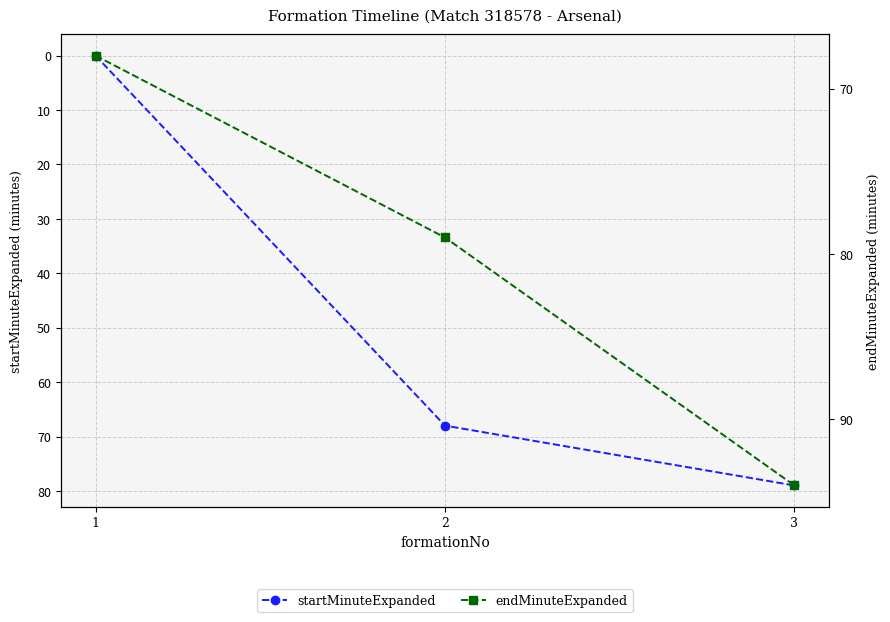

Which category has the highest value in the startMinuteExpanded series?

3